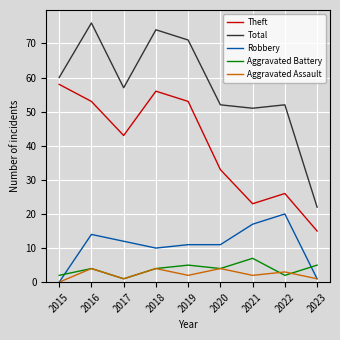

What is the difference between the maximum and second lowest values in the Aggravated Assault series?

3